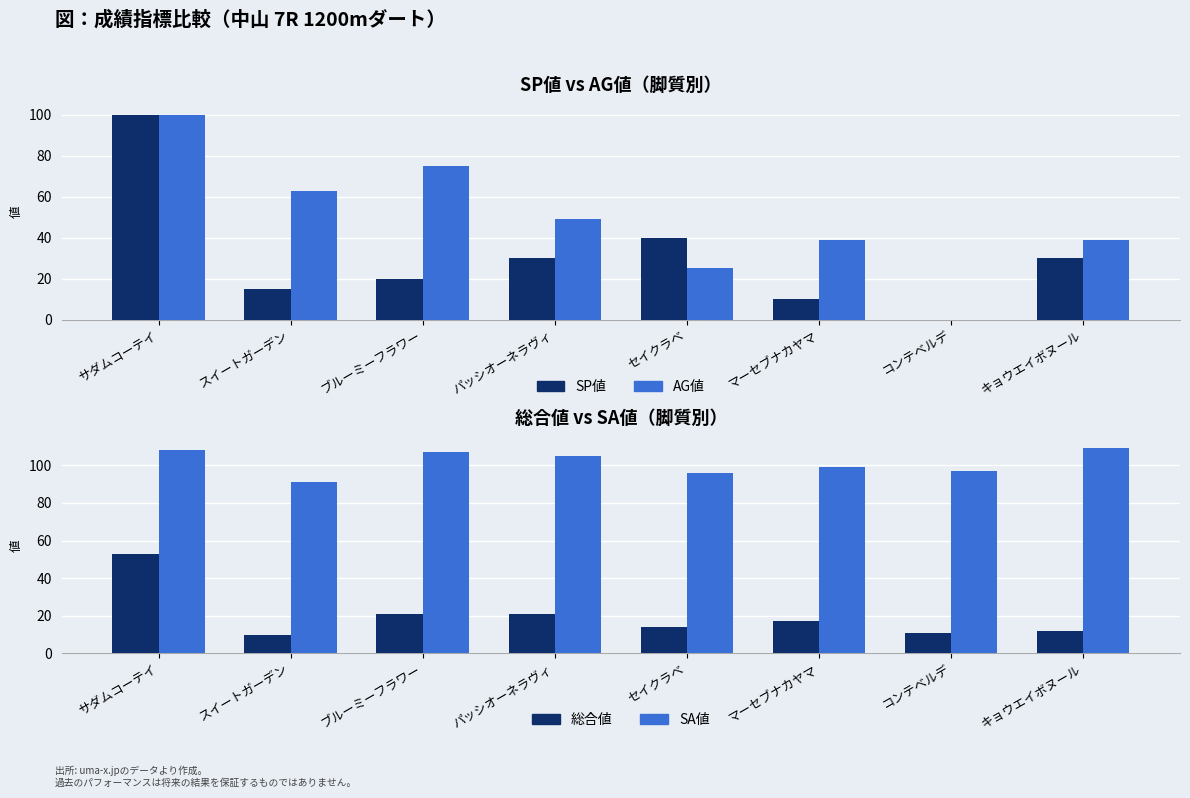

Is it true that AG値 equals 25 at セイクラベ?

True